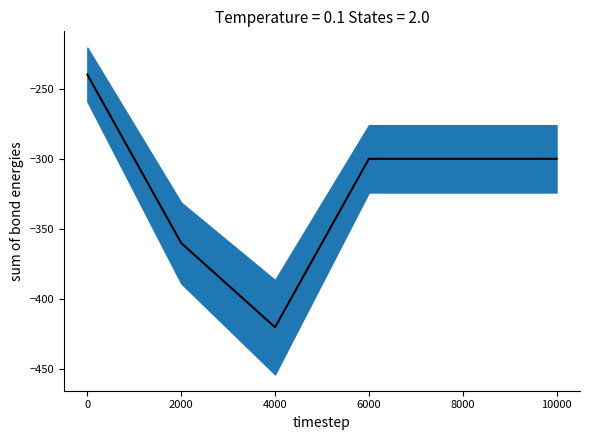

What is the minimum value shown in the chart?

-420